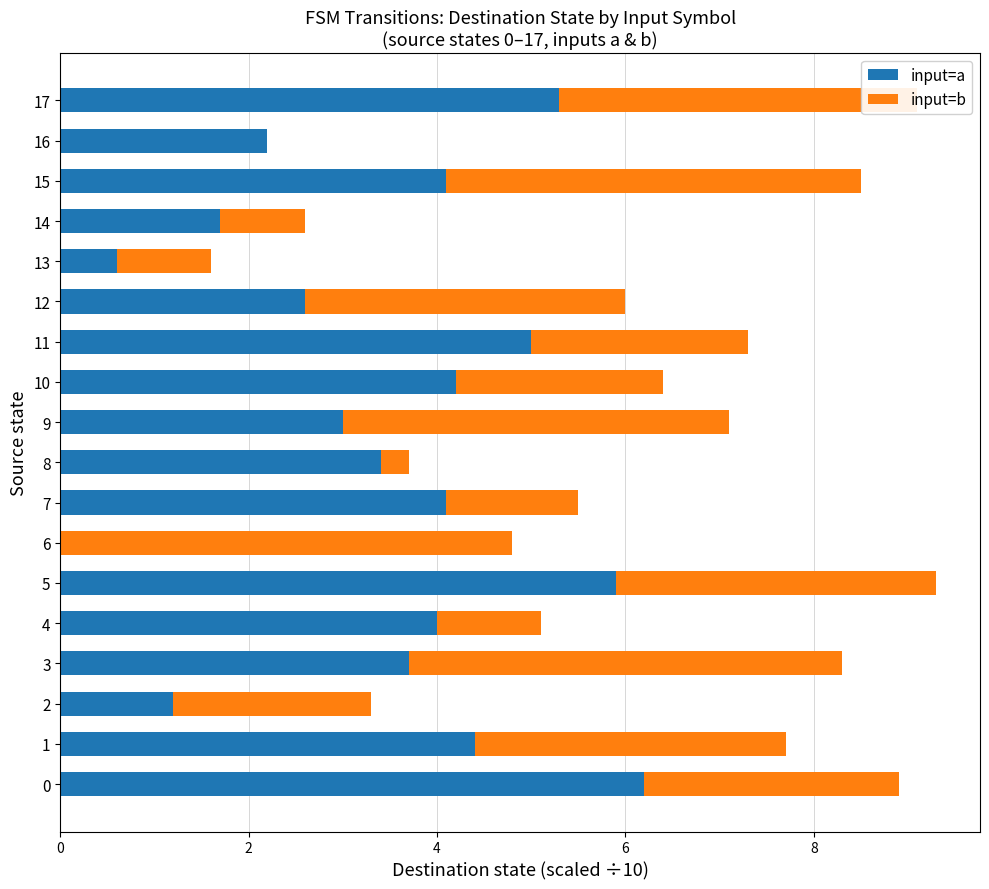

The value of input=a at 0 is 6.2. True or false?

True